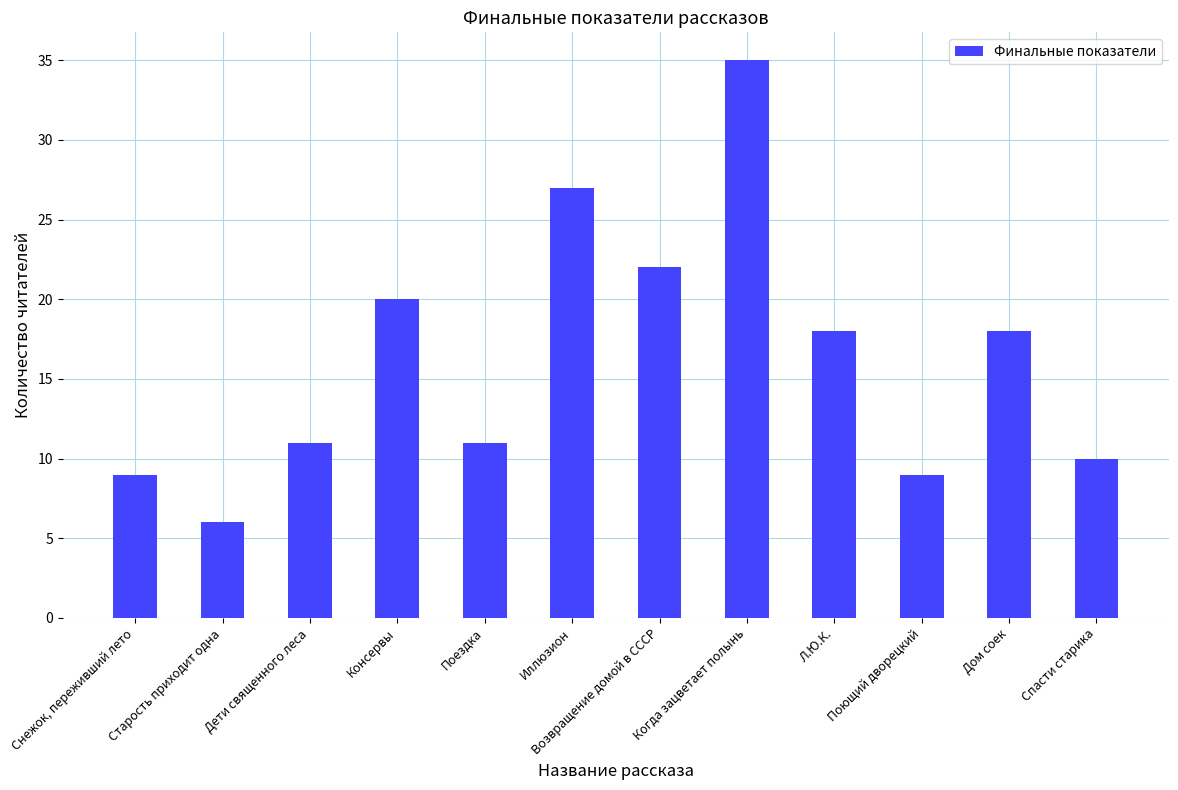

What position from the left is Снежок, переживший лето?

1